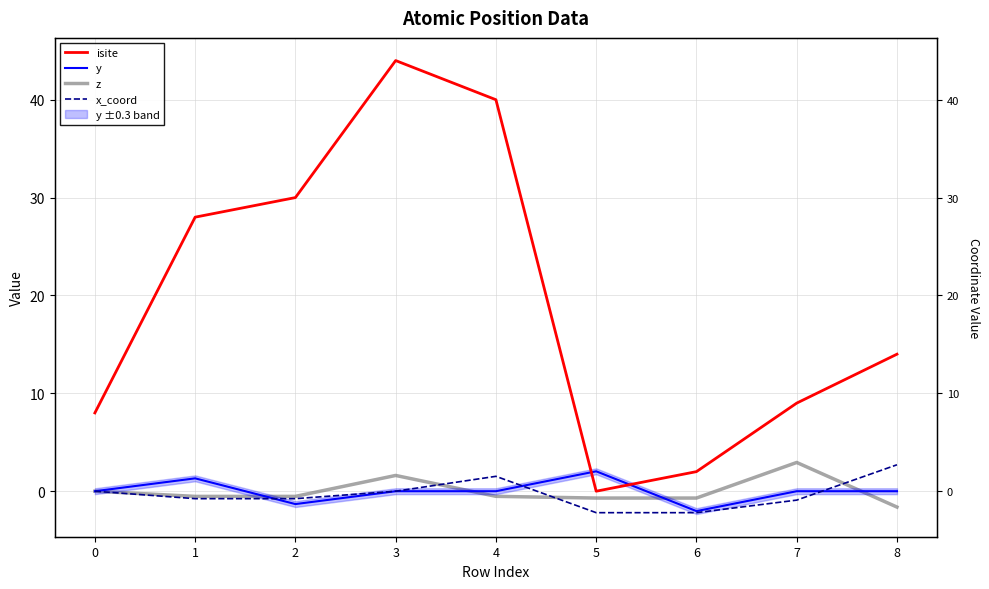

What is the value of the isite point at the 5th from the left?

40.0